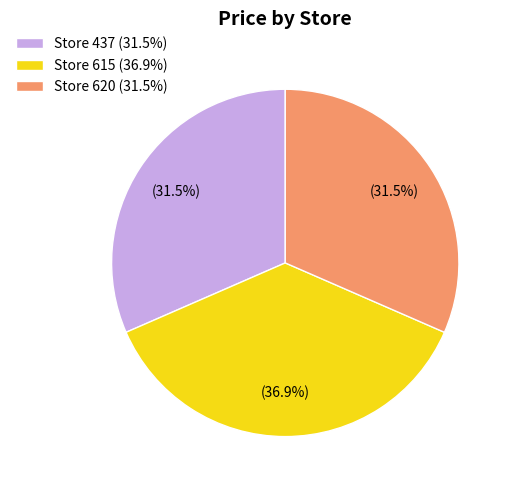

What is the ratio of the value at Store 615 (36.9%) to the value at Store 620 (31.5%)?

1.2